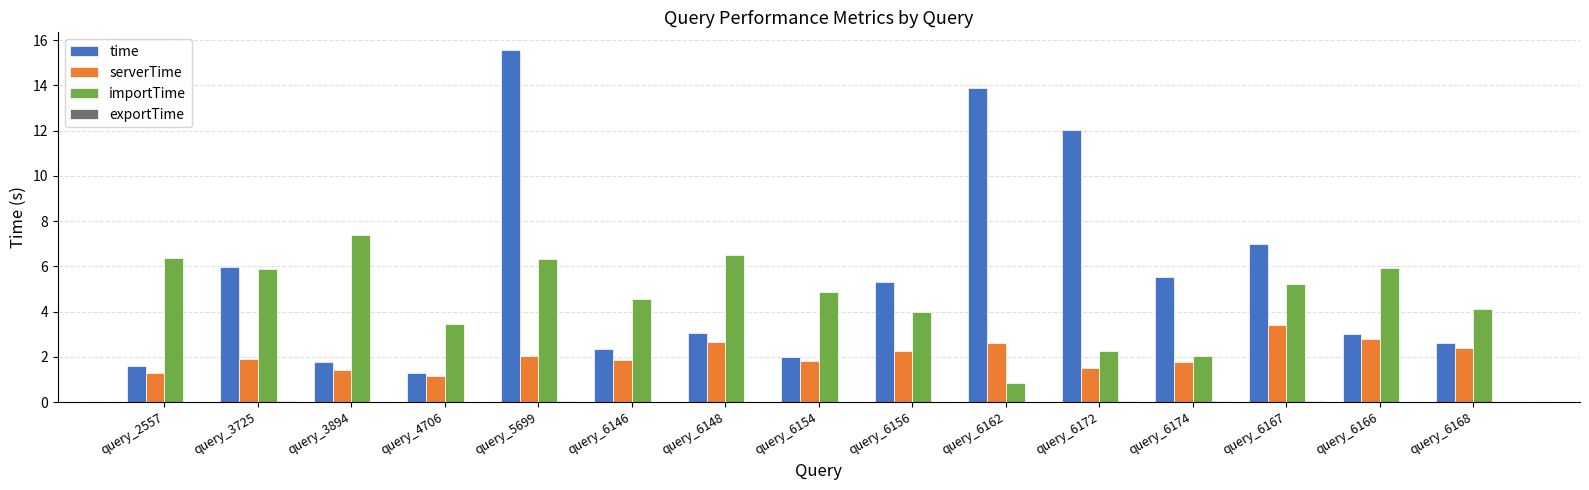

Is the value of importTime at query_6168 greater than the value of serverTime at query_6156?

Yes